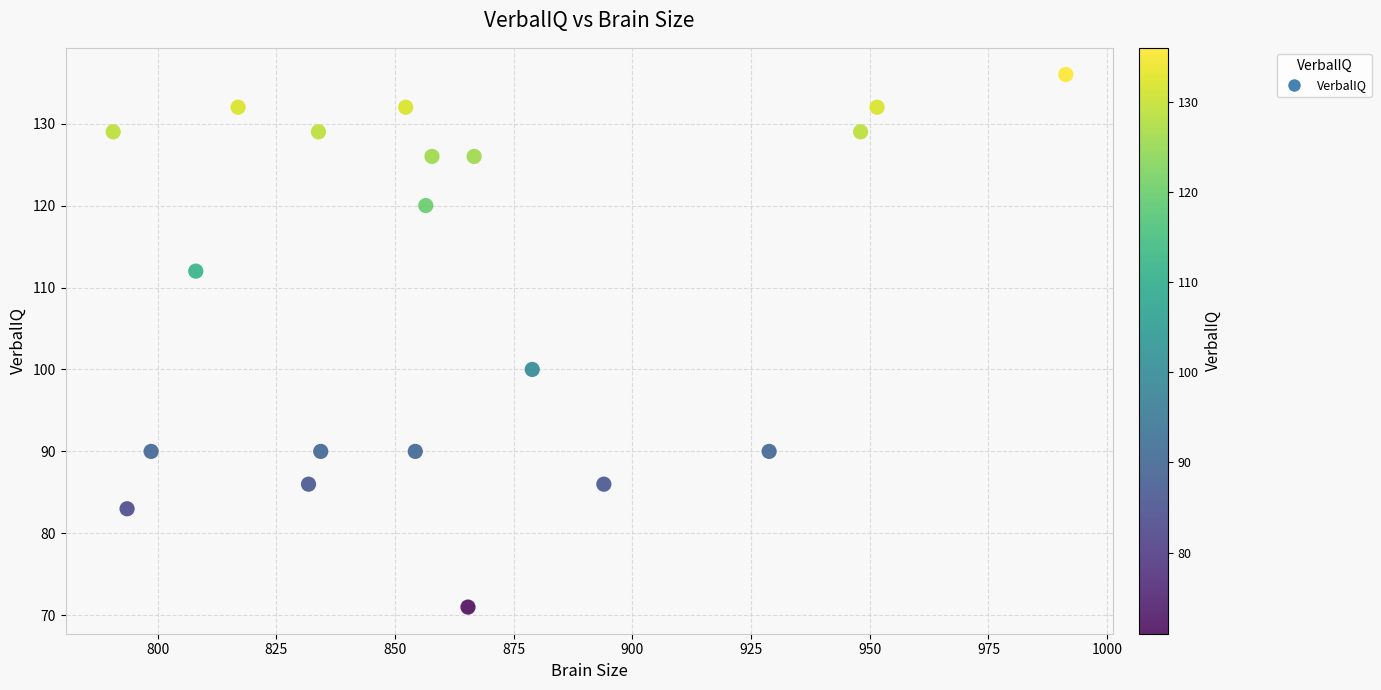

What is the range of Y values (max minus min)?

65